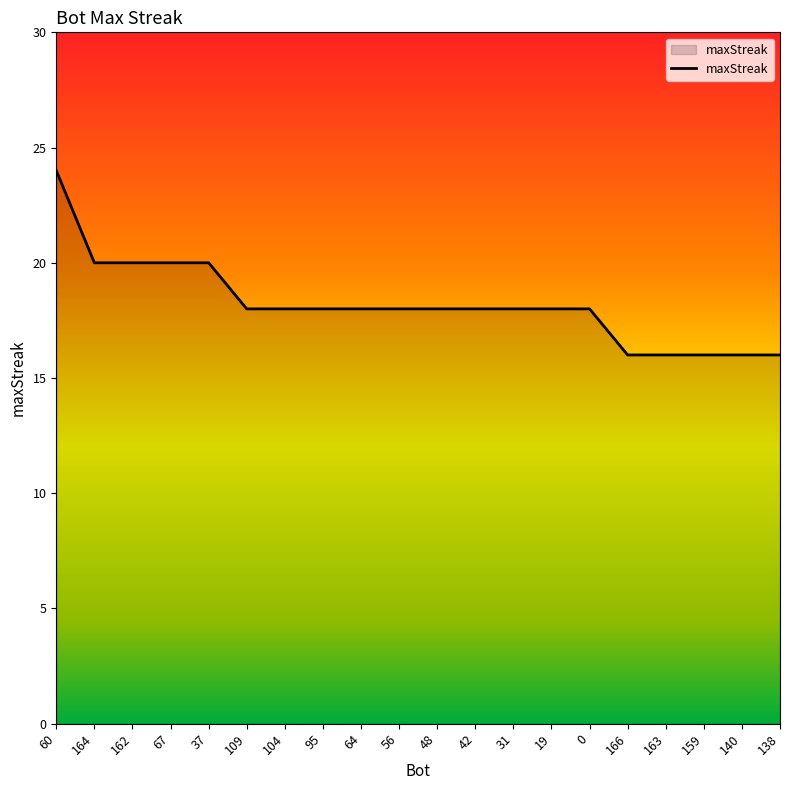

What position from the left is 138?

20